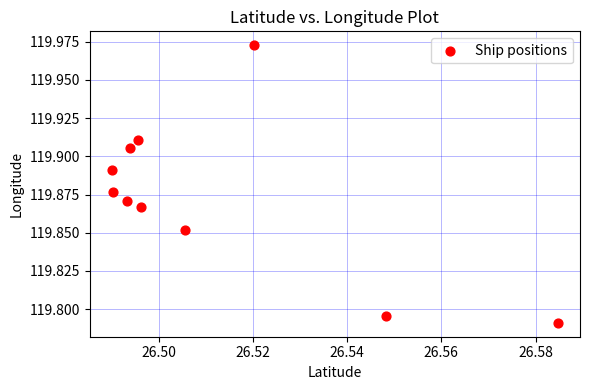

What is the average X value?

26.5